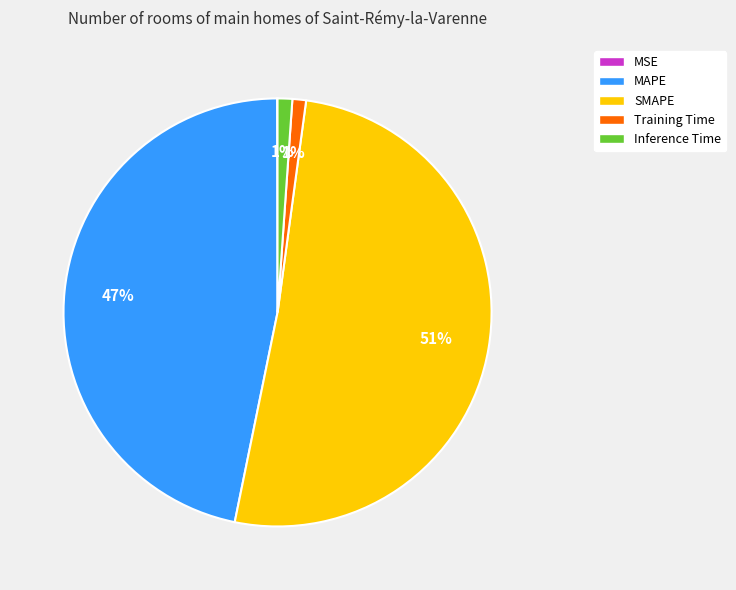

To the nearest percent, what is the difference between the SMAPE and Inference Time slice percentages?

50%